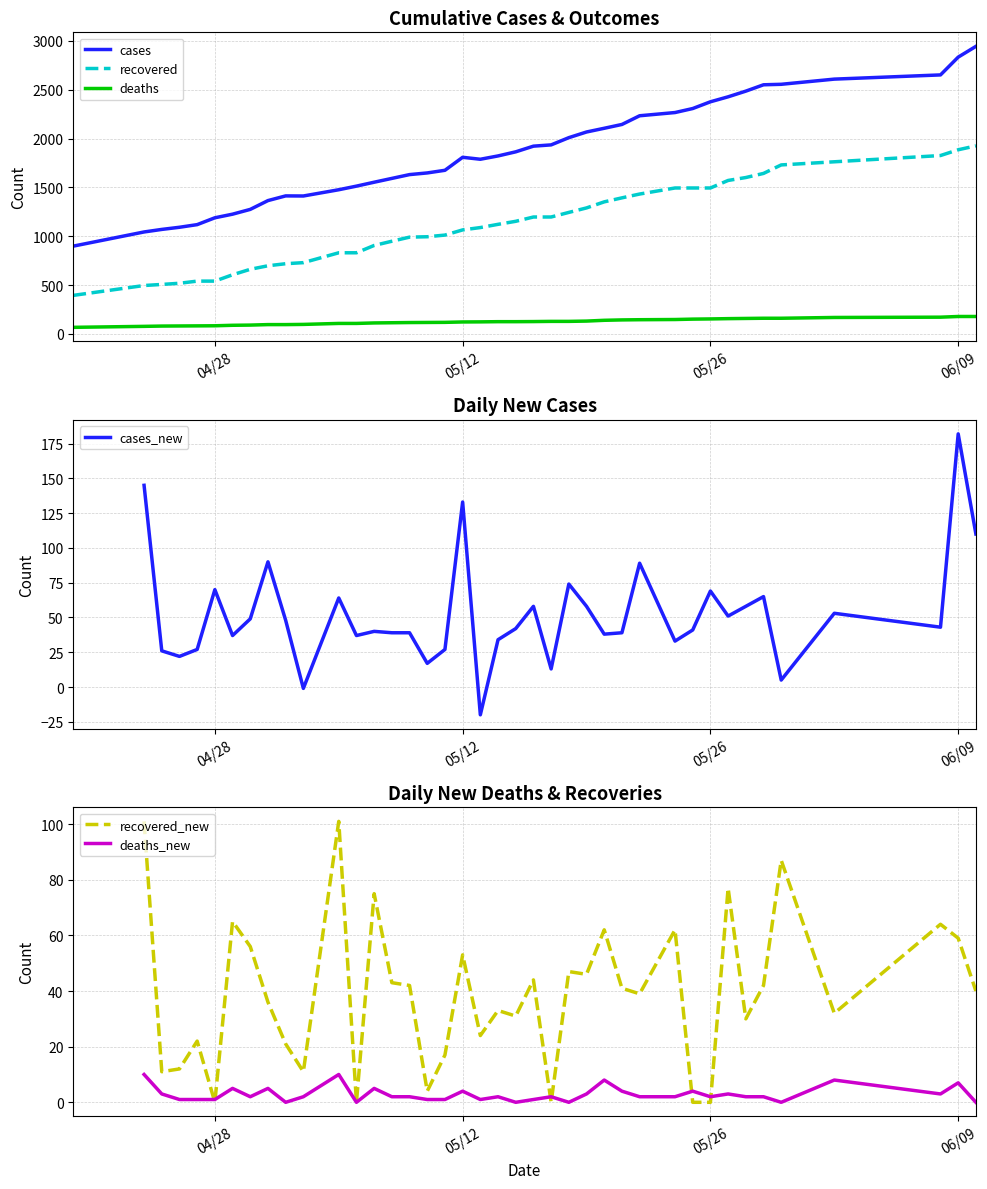

What is the difference between the recovered values at 04/24/20 and 04/29/20?

110